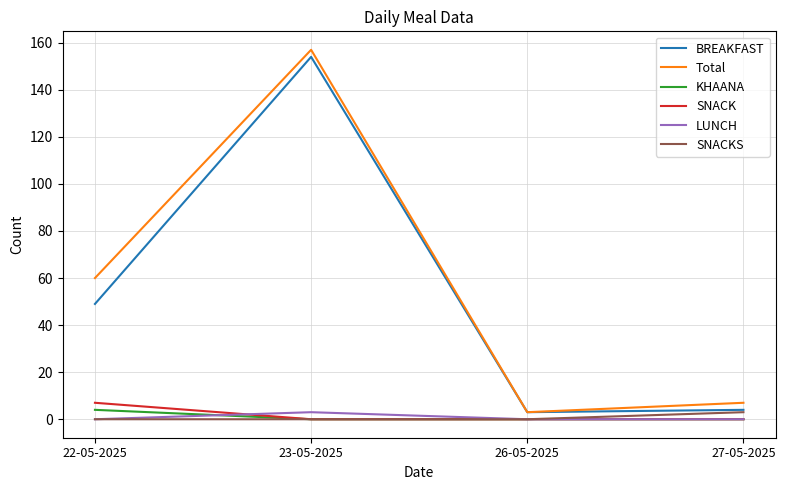

What is the difference between the maximum and minimum values in the BREAKFAST series?

151